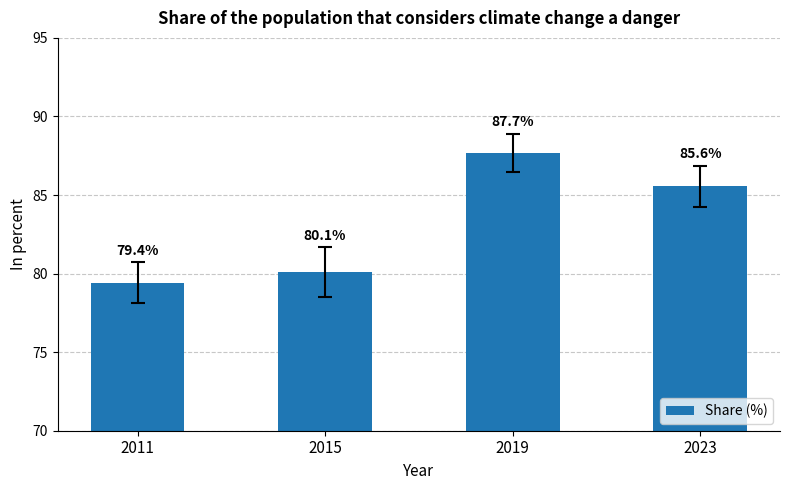

What is the difference between the maximum and minimum values?

8.3